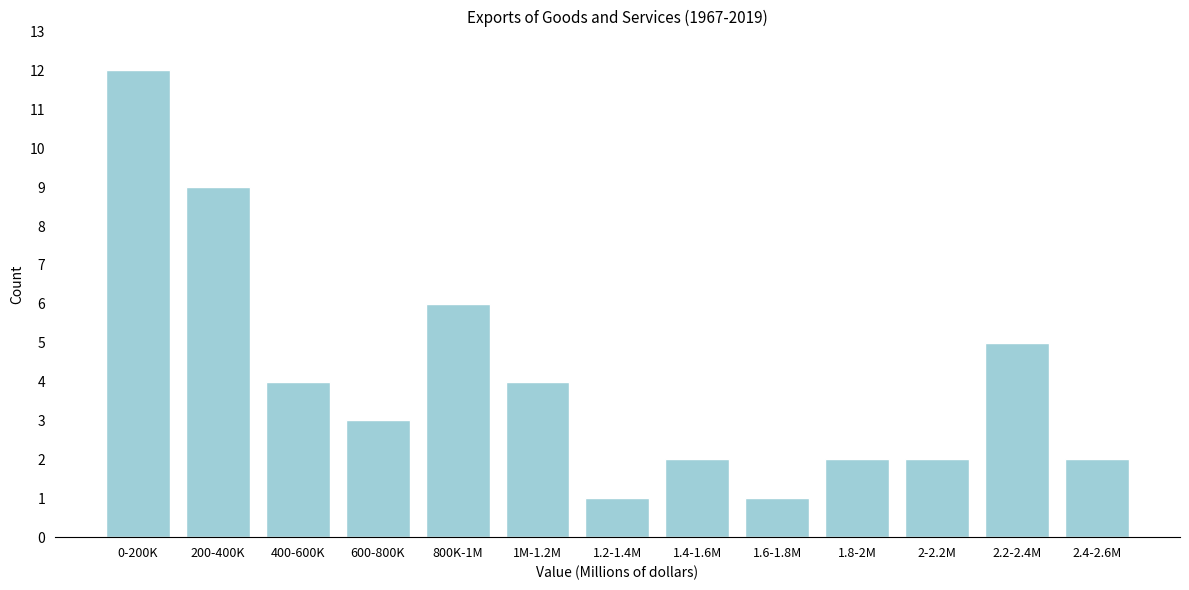

Reading left to right, what are all the values shown in this chart?

12	9	4	3	6	4	1	2	1	2	2	5	2